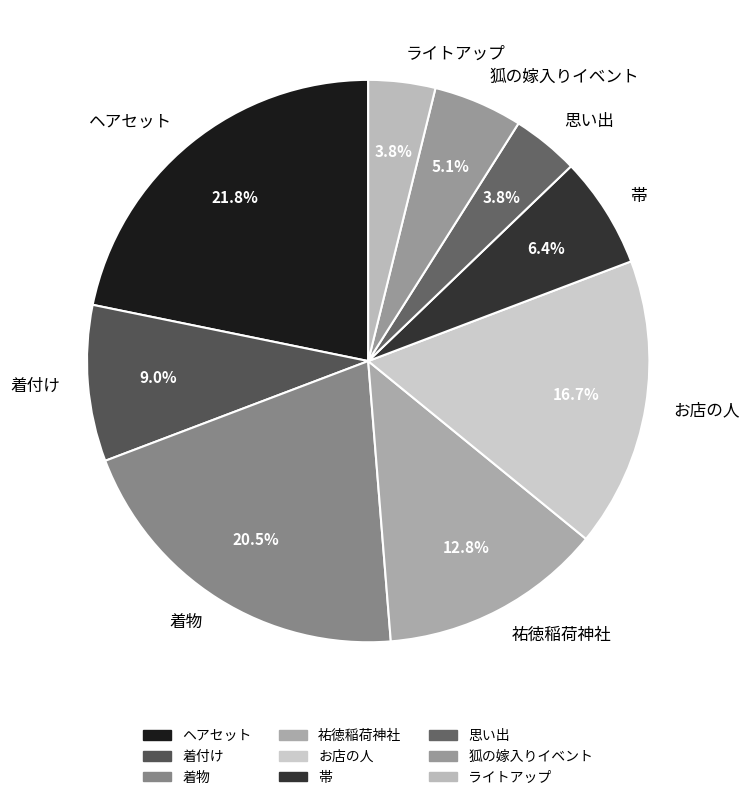

Is it true that 帯 is 6% of the pie?

True